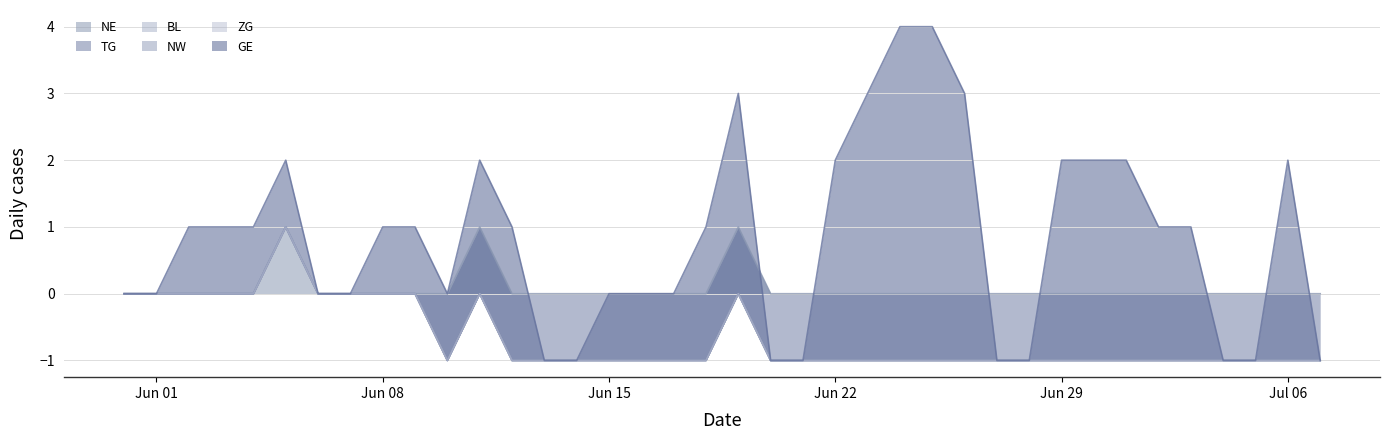

What is the sum of all GE values?

56